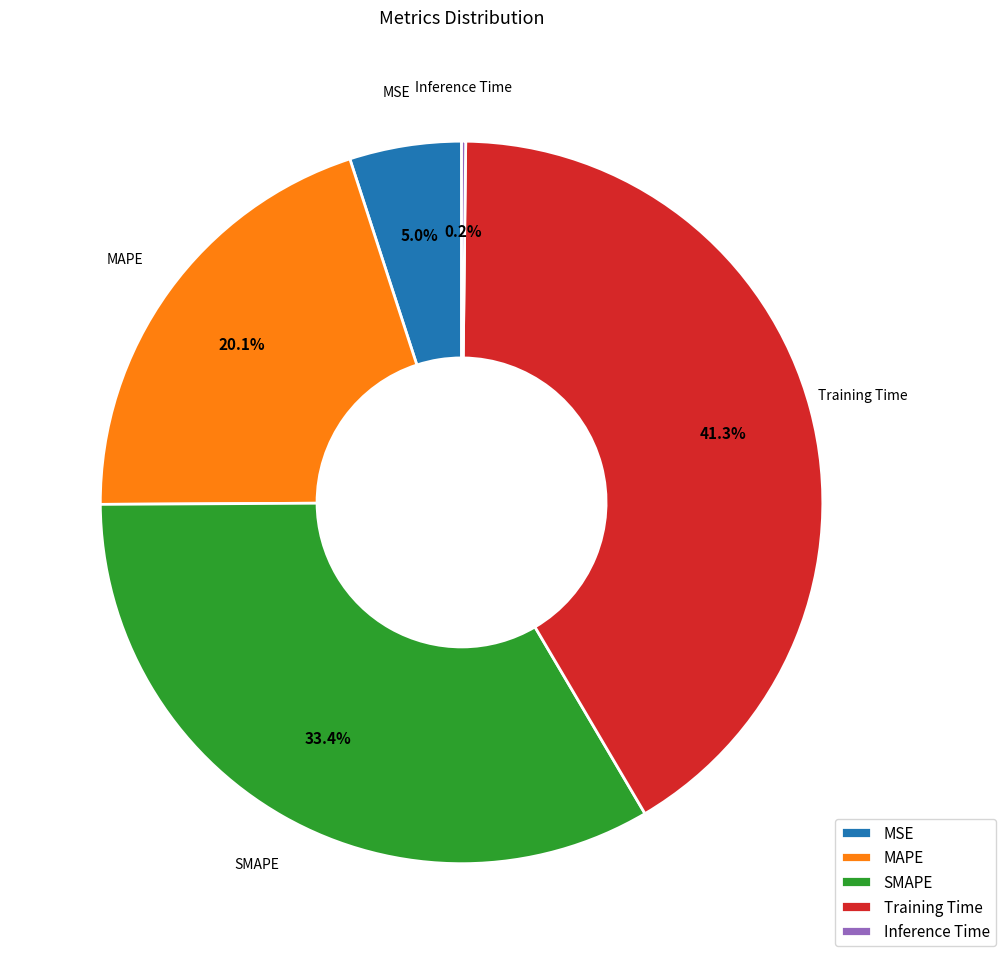

To the nearest percent, what percentage of the pie is Training Time?

41%